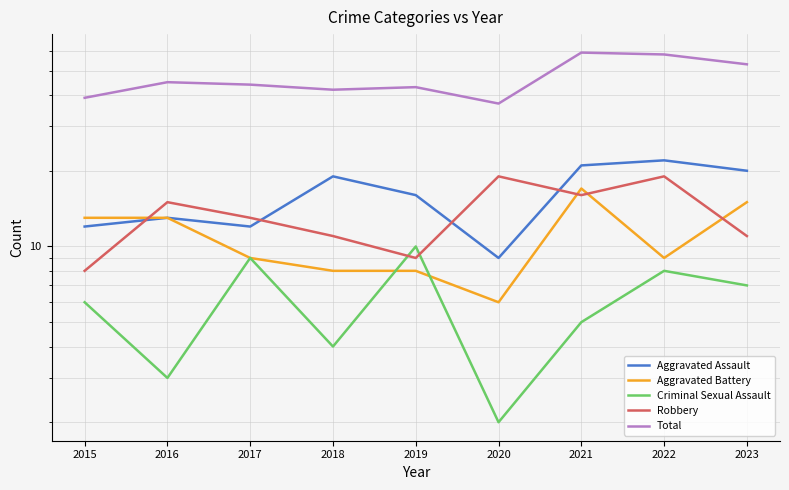

How many distinct data groups are displayed?

5